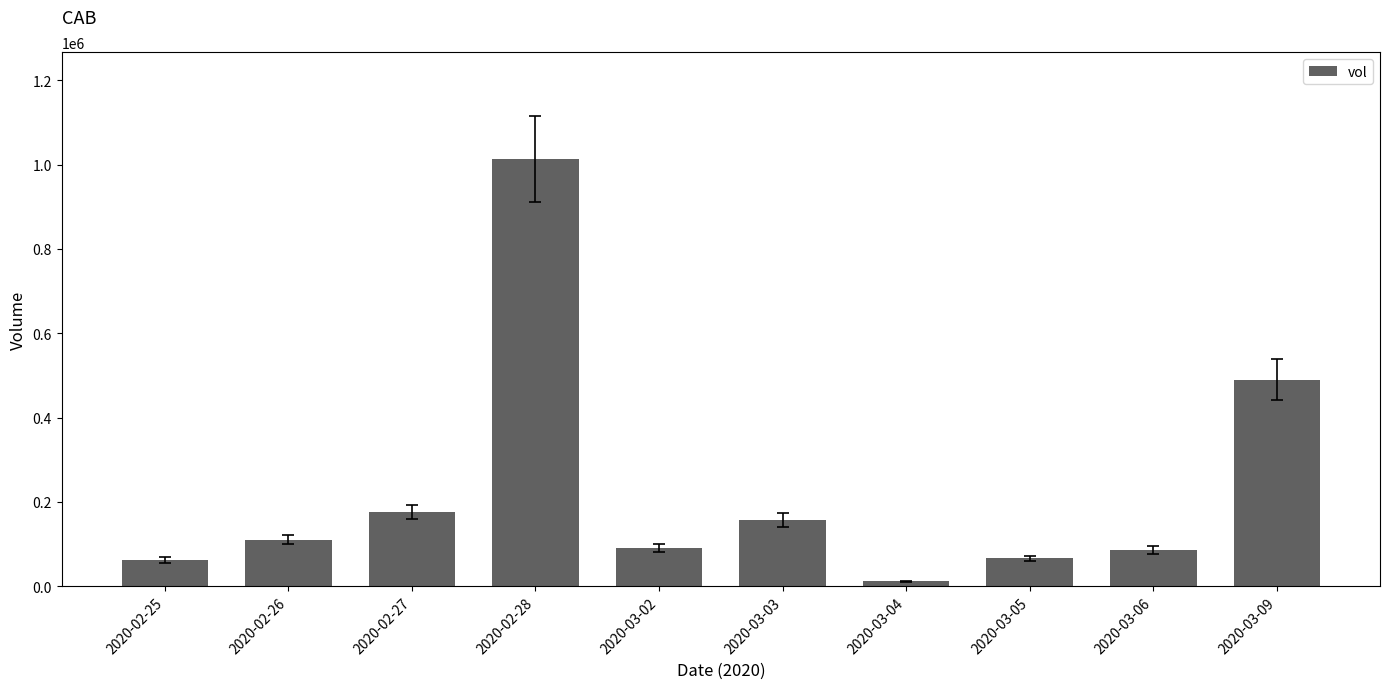

Where is the data nearest to the value 512700?

2020-03-09